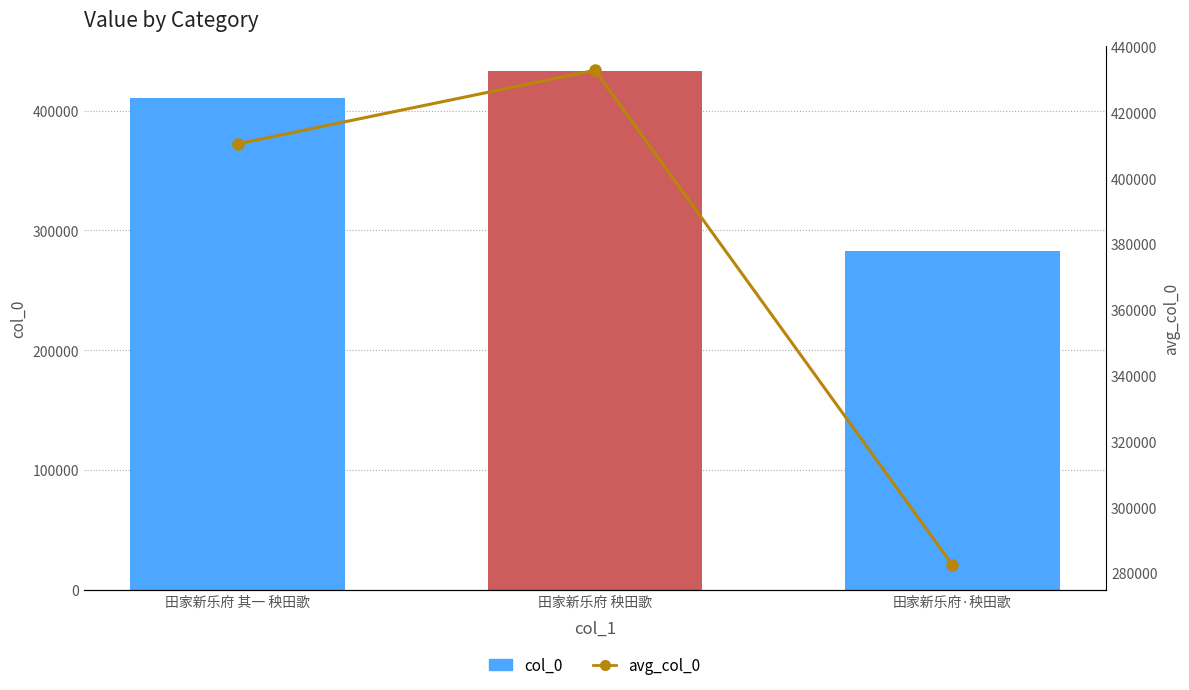

How many data points in avg_col_0 are above 410435?

1